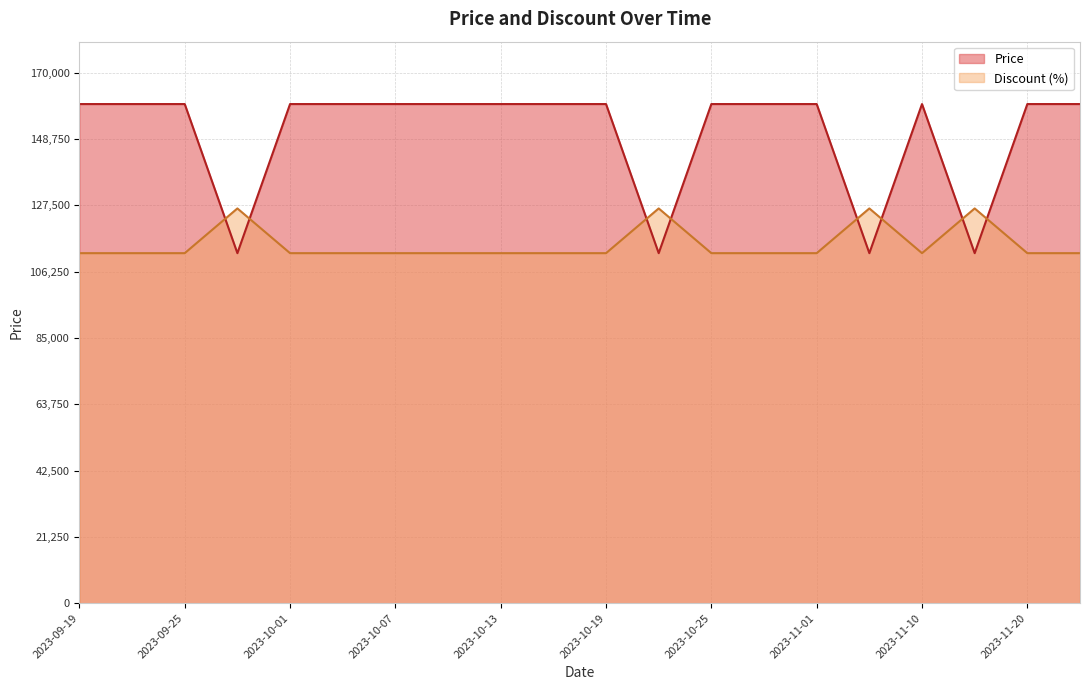

True or false: Price has a value of 273083.9 at 2023-10-07.

False